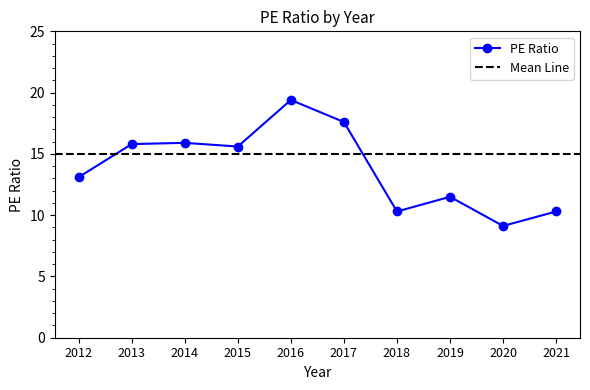

Rank the categories by value from highest to lowest.

2016, 2017, 2014, 2013, 2015, 2012, 2019, 2018, 2021, 2020